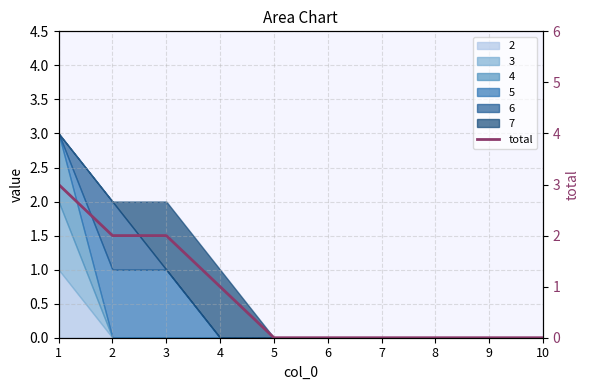

What is the difference between the values at 1 and 6?

3